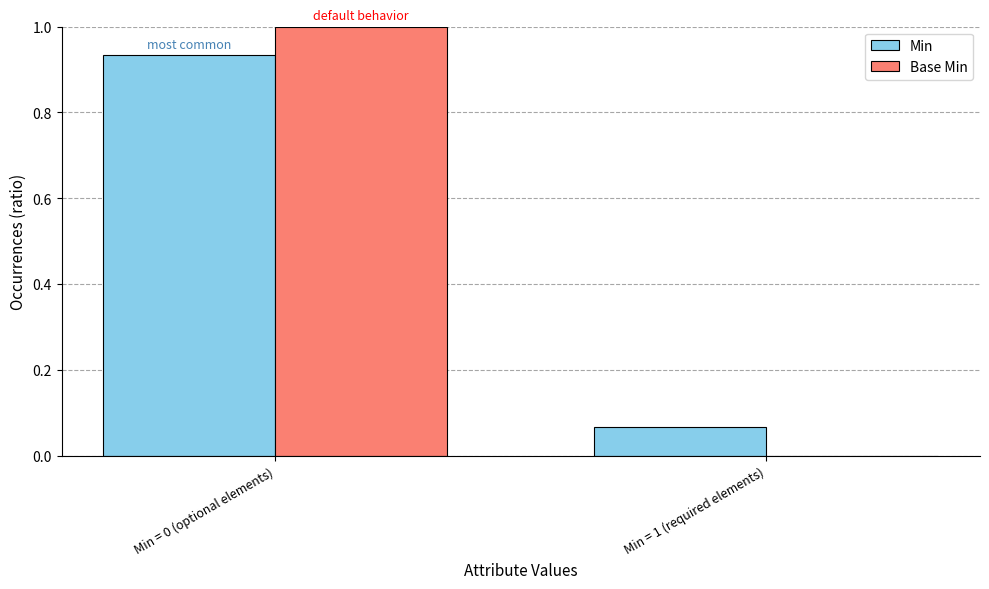

What are all the series names shown in the legend?

Min, Base Min